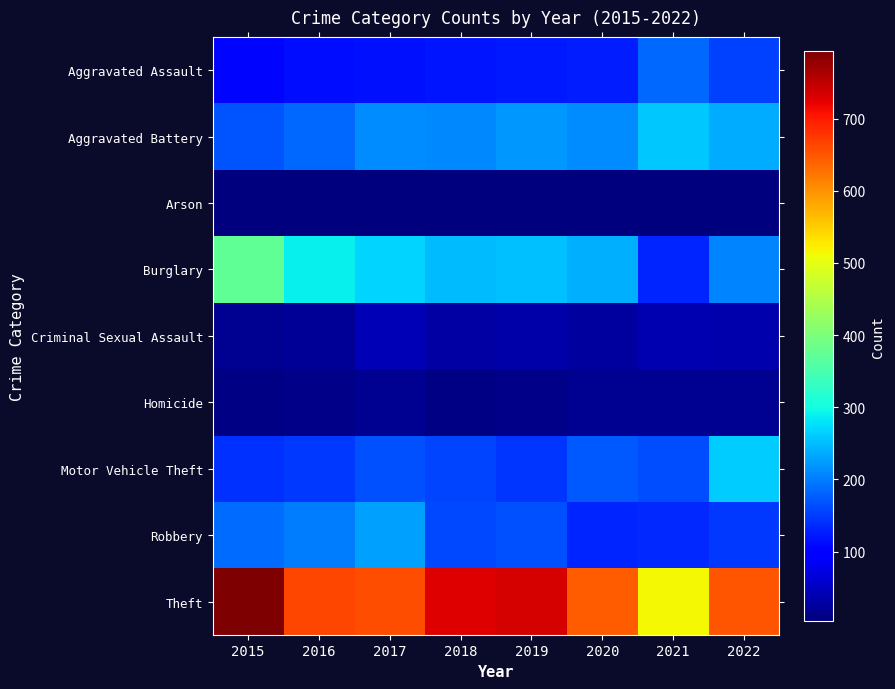

What is the total value across all series at 2020?

1574